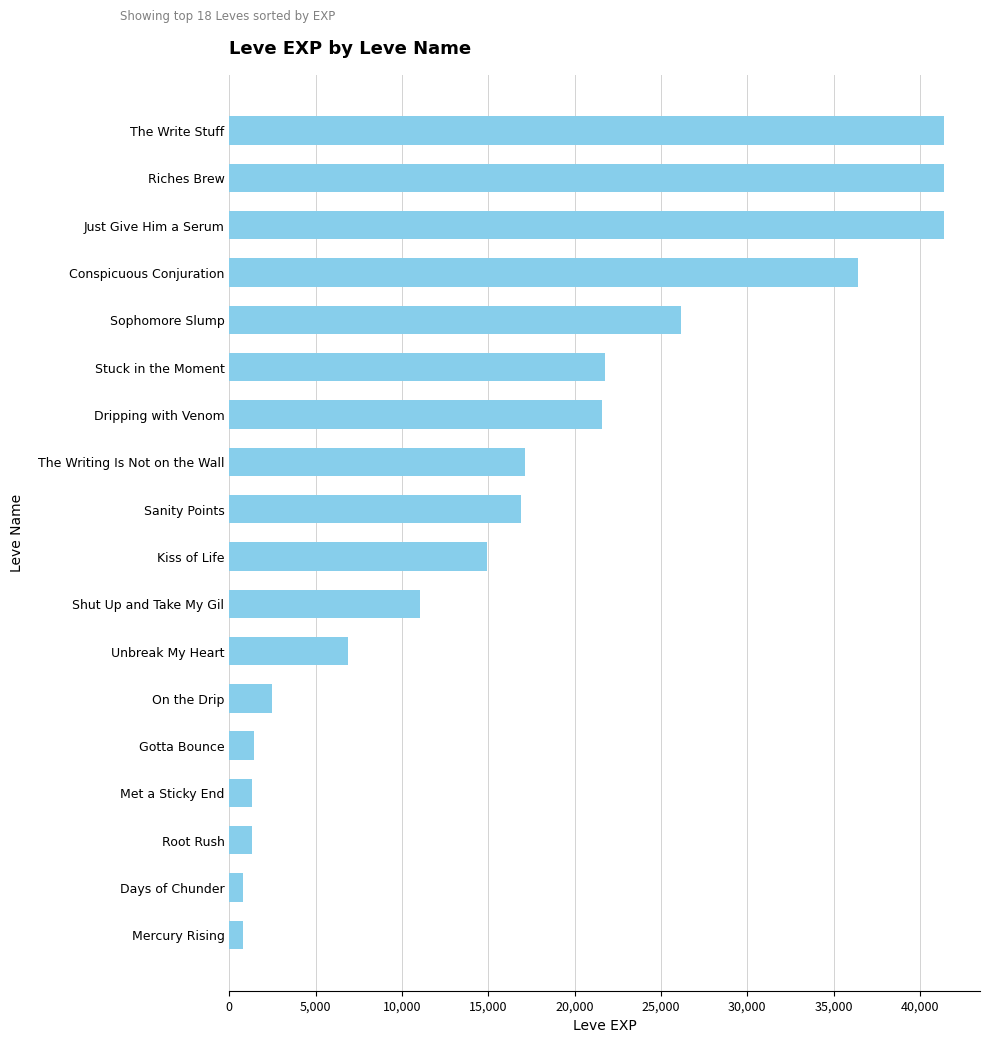

Is it true that the value at Met a Sticky End is 1330?

True